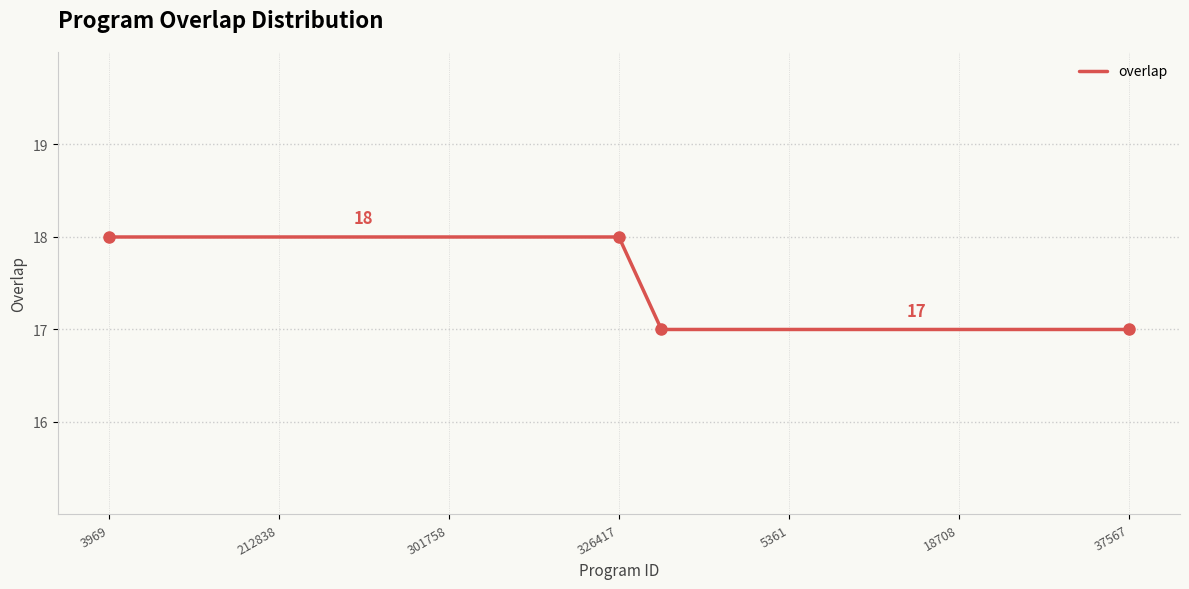

What is the greatest value displayed?

18